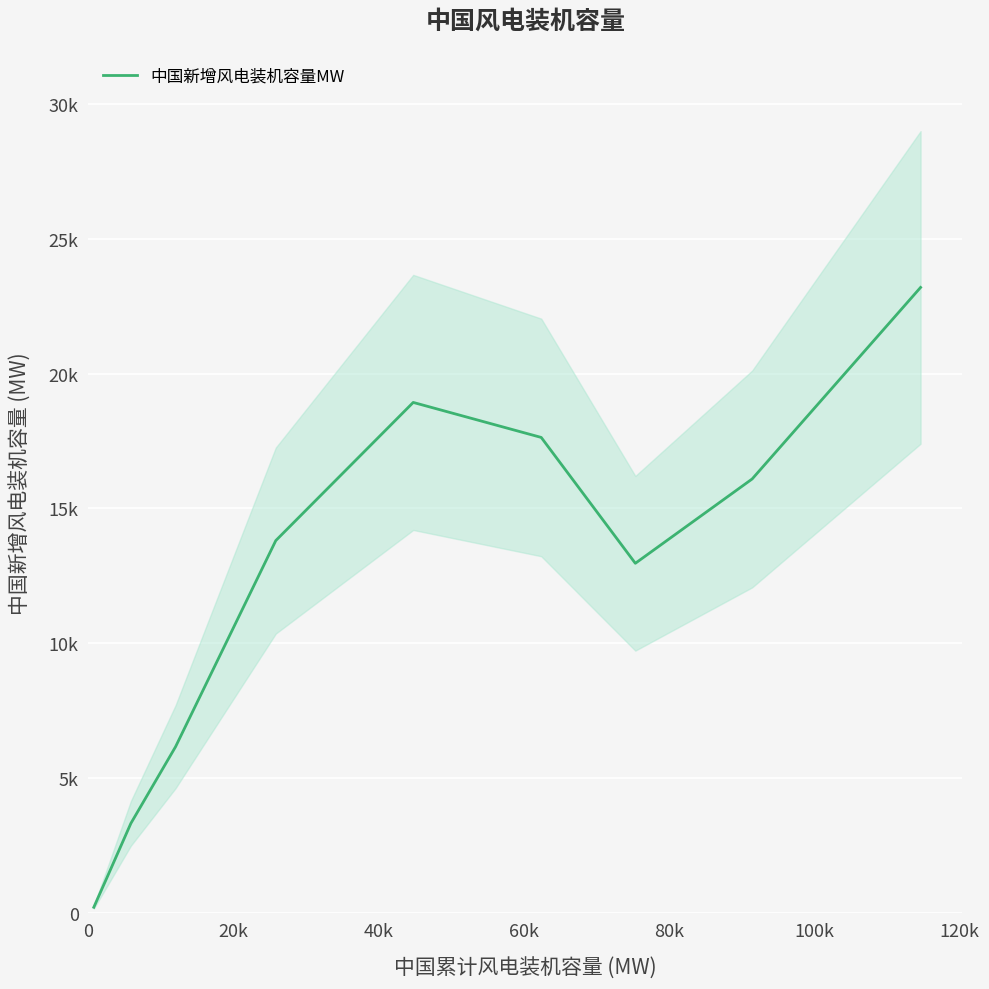

True or false: there are more than 0 points higher than both neighbors.

True